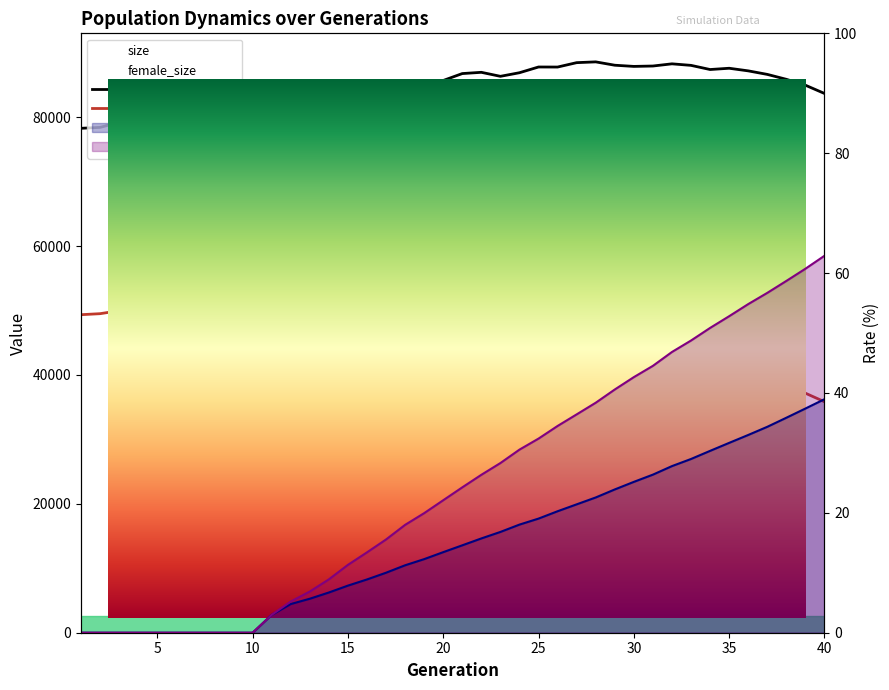

True or false: rate_has_drive has a value of 78.1 at 32.

False